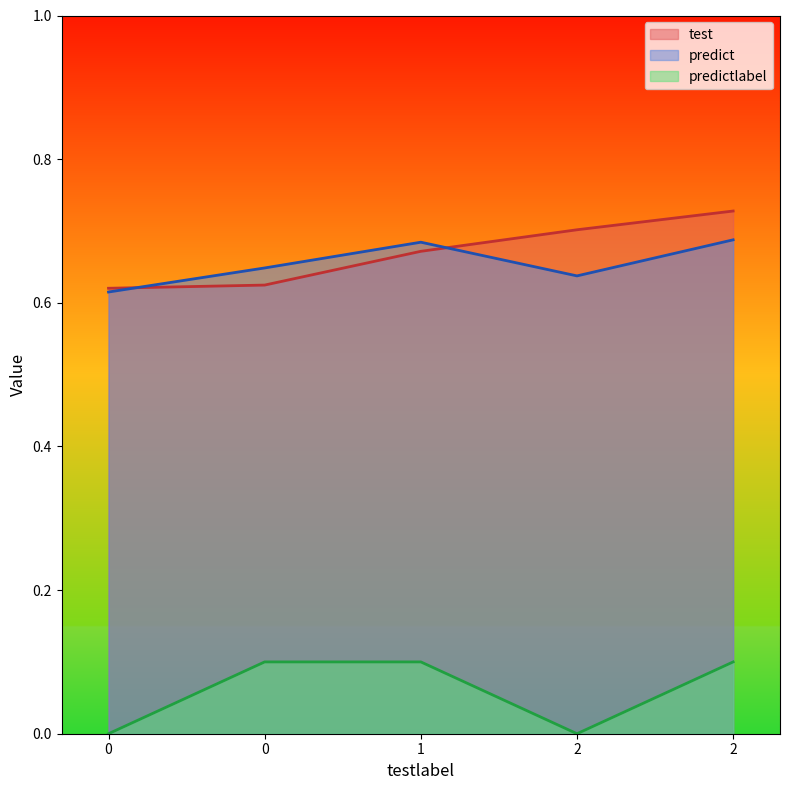

How many lines are shown in the chart?

3